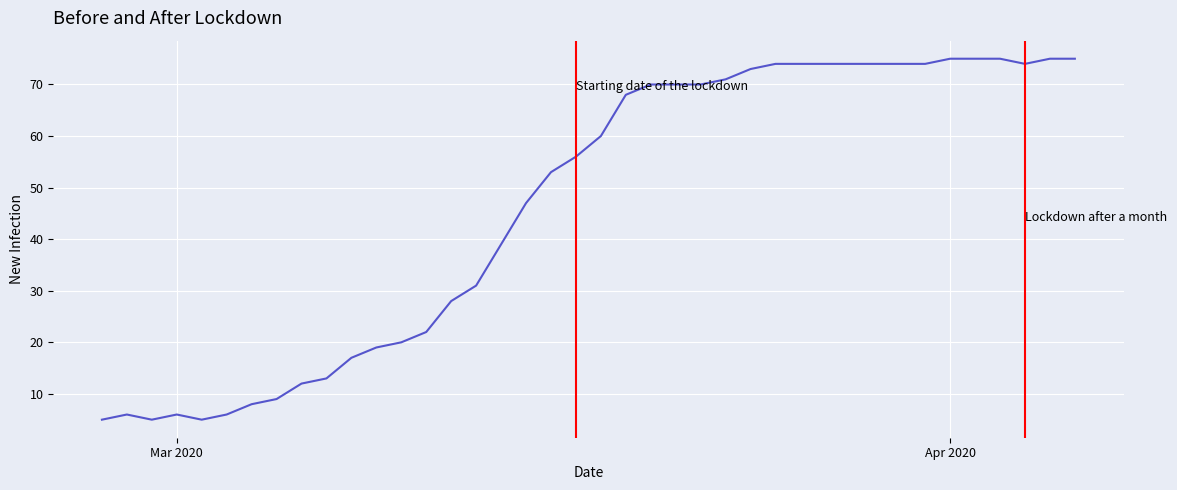

What is the minimum value shown in the chart?

5